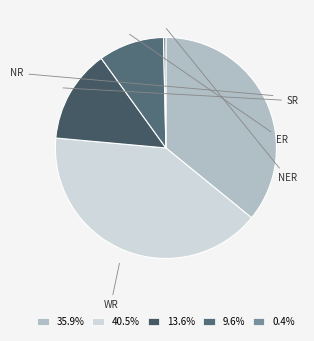

Does ER account for over 50% of the chart?

No